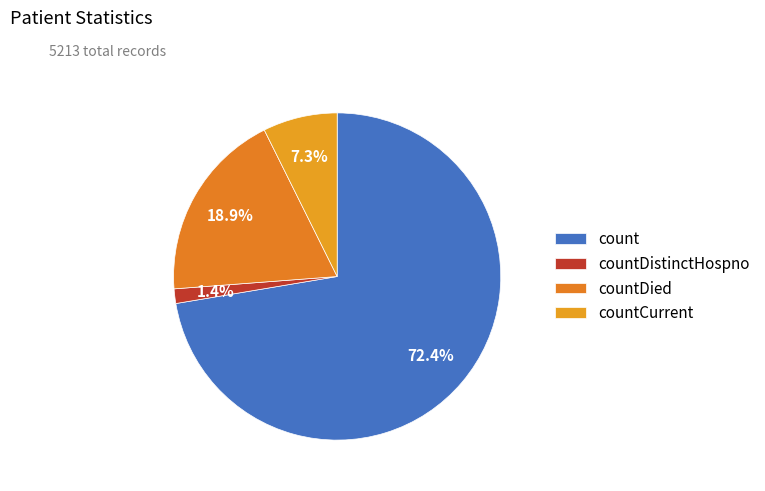

What percentage is NOT represented by countCurrent?

92.7%